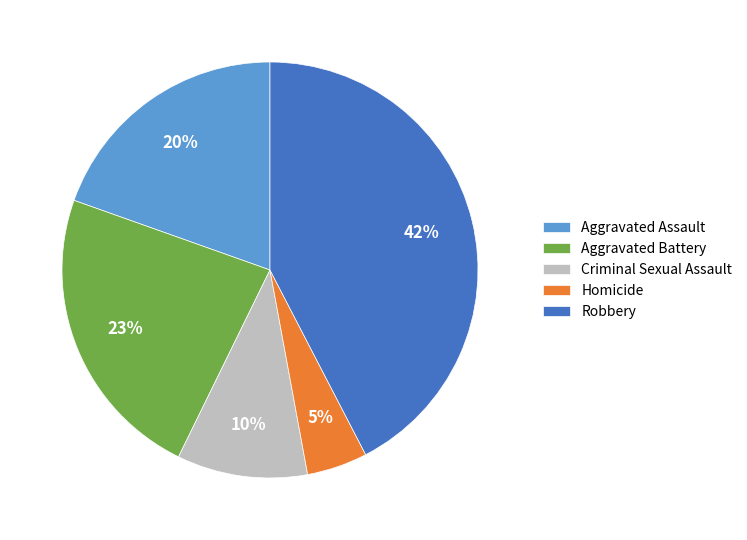

To the nearest percent, what is the combined percentage of Homicide and Robbery?

47%